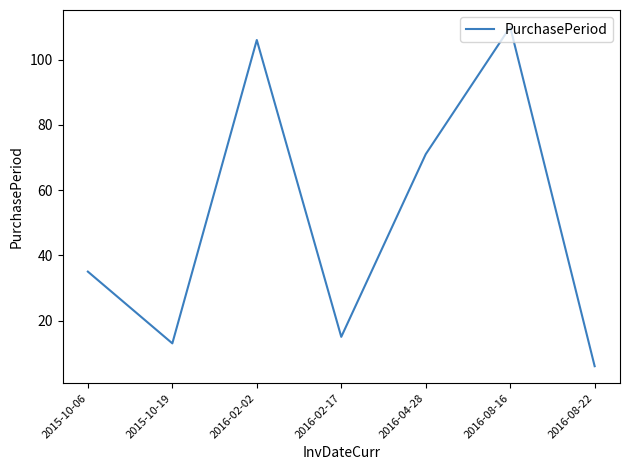

True or false: the data shows 24 at 2015-10-06.

False